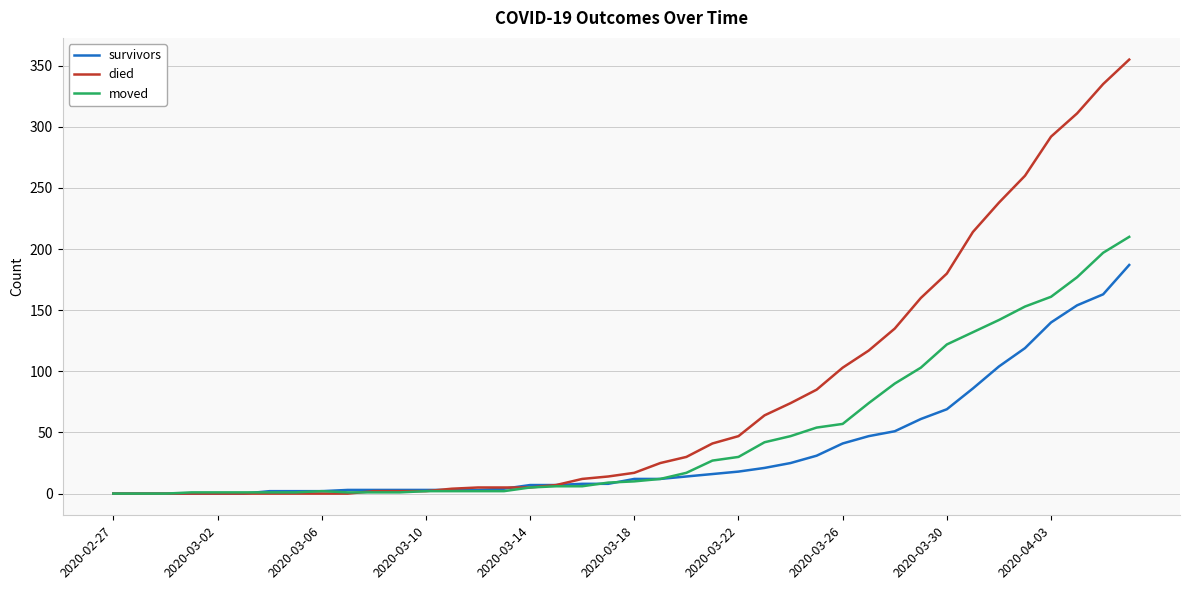

Which series has the largest total across all categories?

died